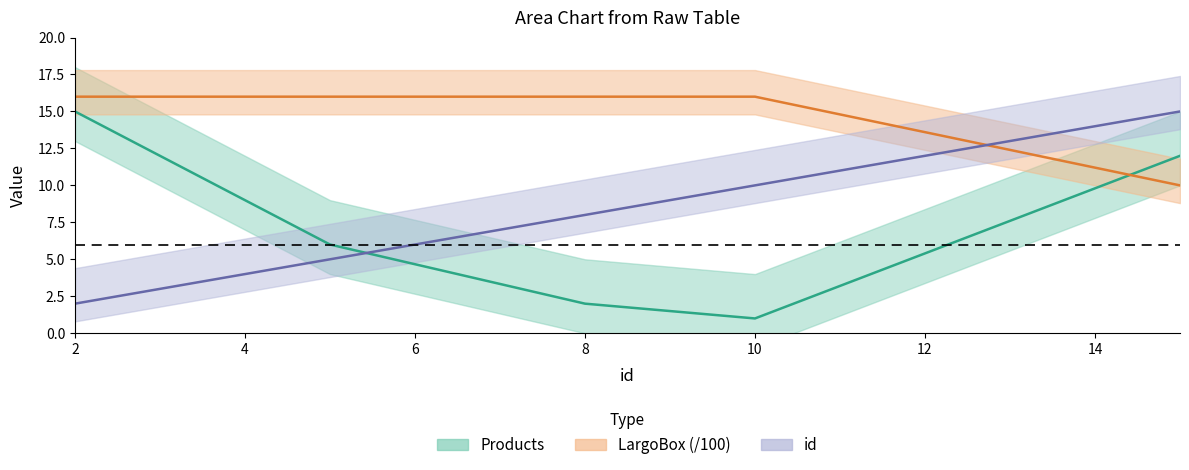

Which label corresponds to the smallest value in the chart?

10